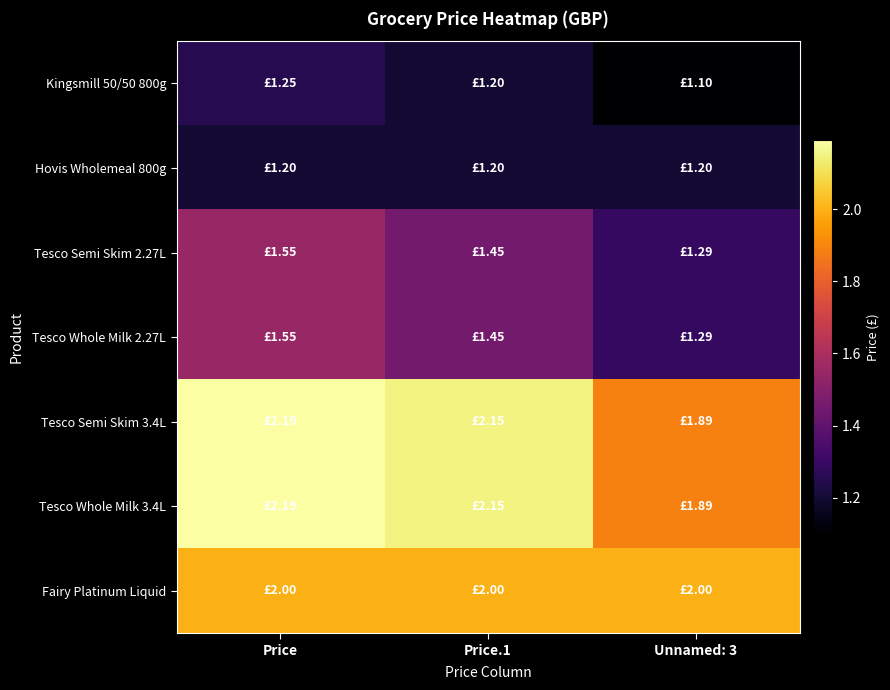

At which category is the sum across all series the highest?

Price